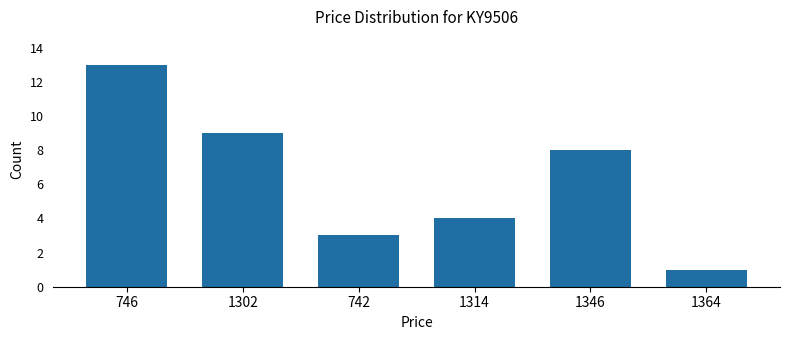

What is the sum of all values?

38